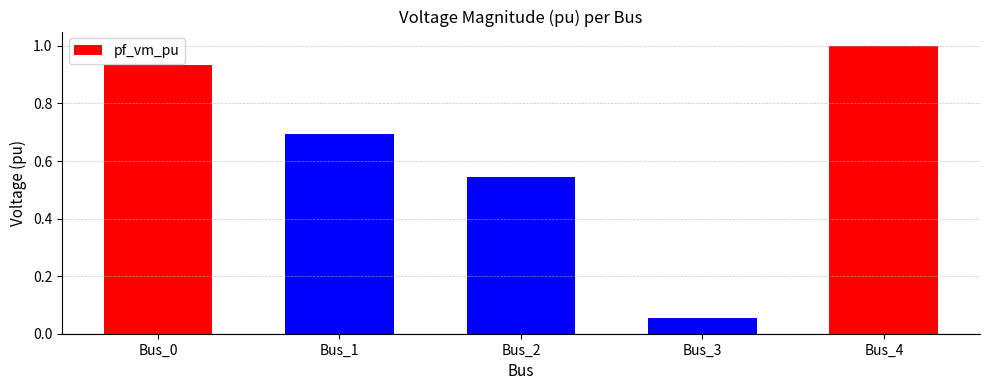

At which category does the chart reach its minimum across all series?

Bus_3